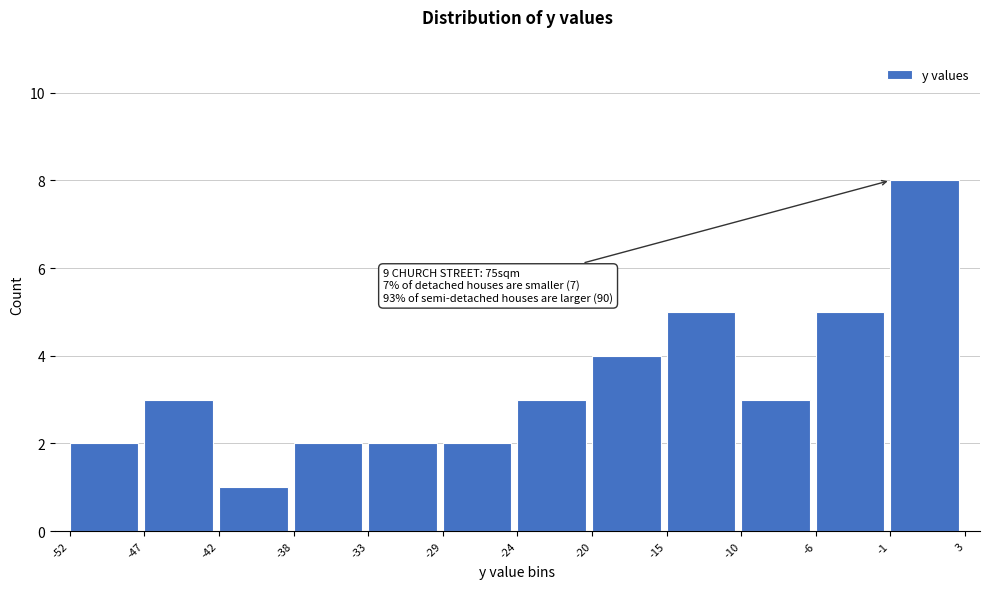

Which range on the x-axis has the tallest bar?

-1 to 3